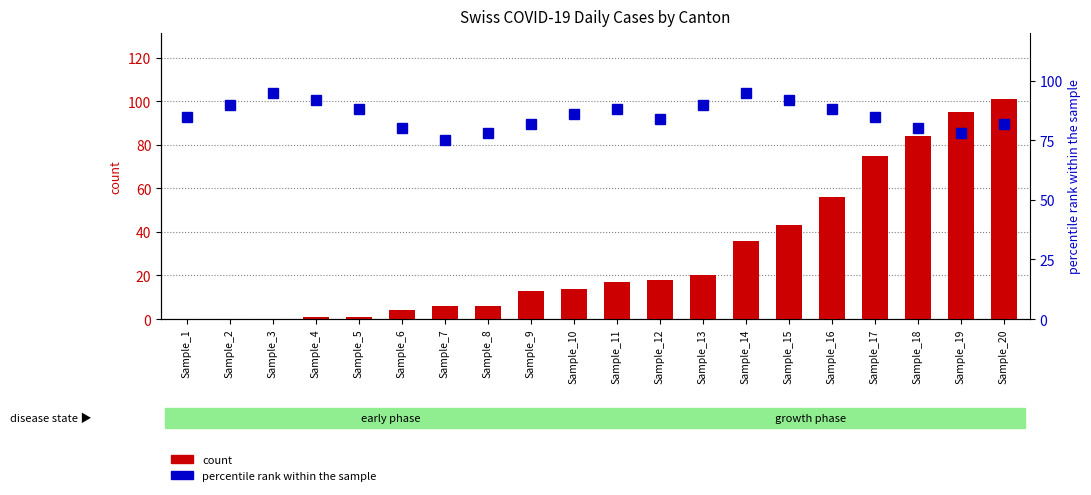

What is the sum of all percentile rank within the sample values?

1713